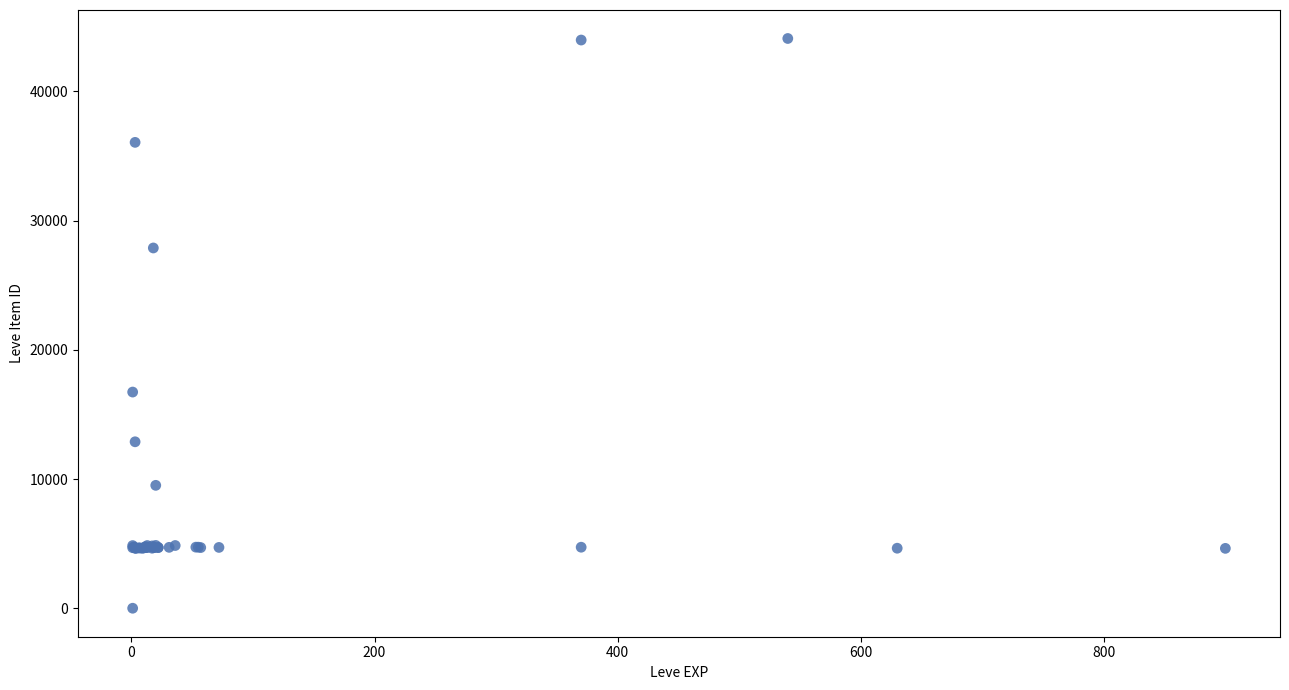

What Y value in the scatter plot is closest to 22050?

16734